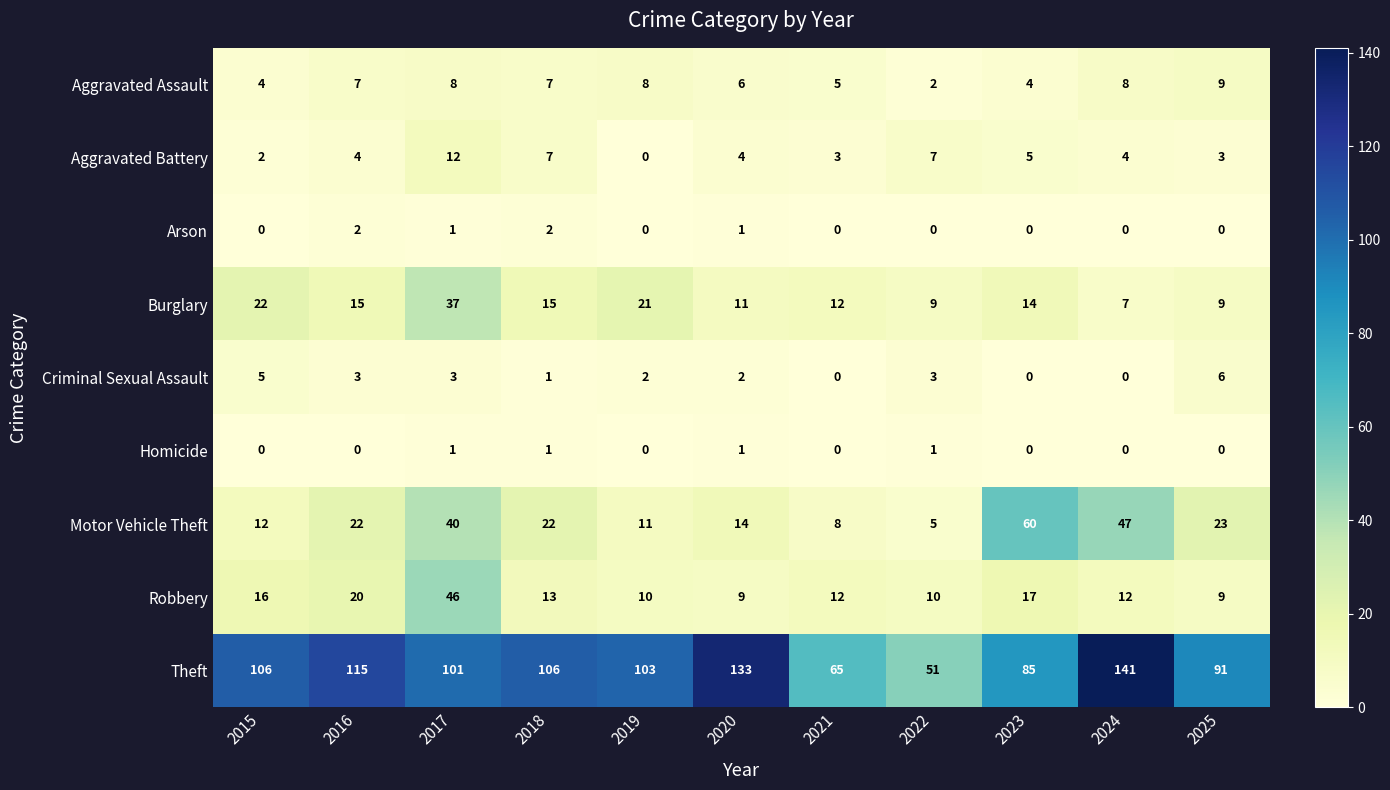

Which series changed the most between 2020 and 2021?

Theft